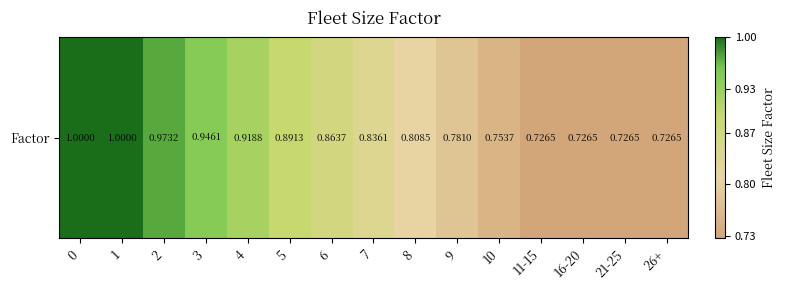

The value at 26+ is 0.7. True or false?

True